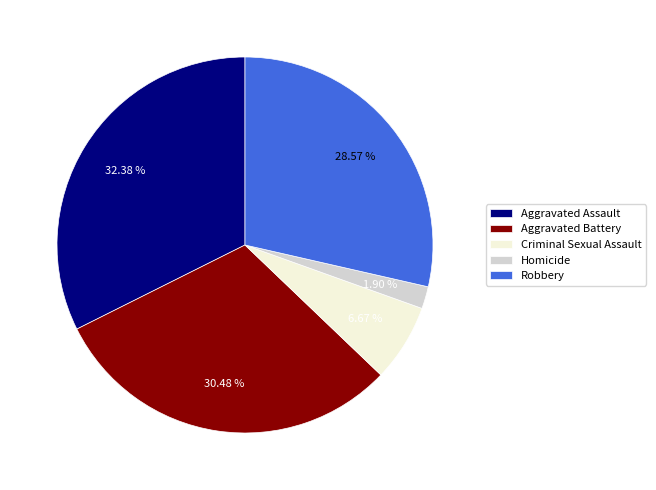

What percentage is the Homicide slice, to the nearest percent?

2%